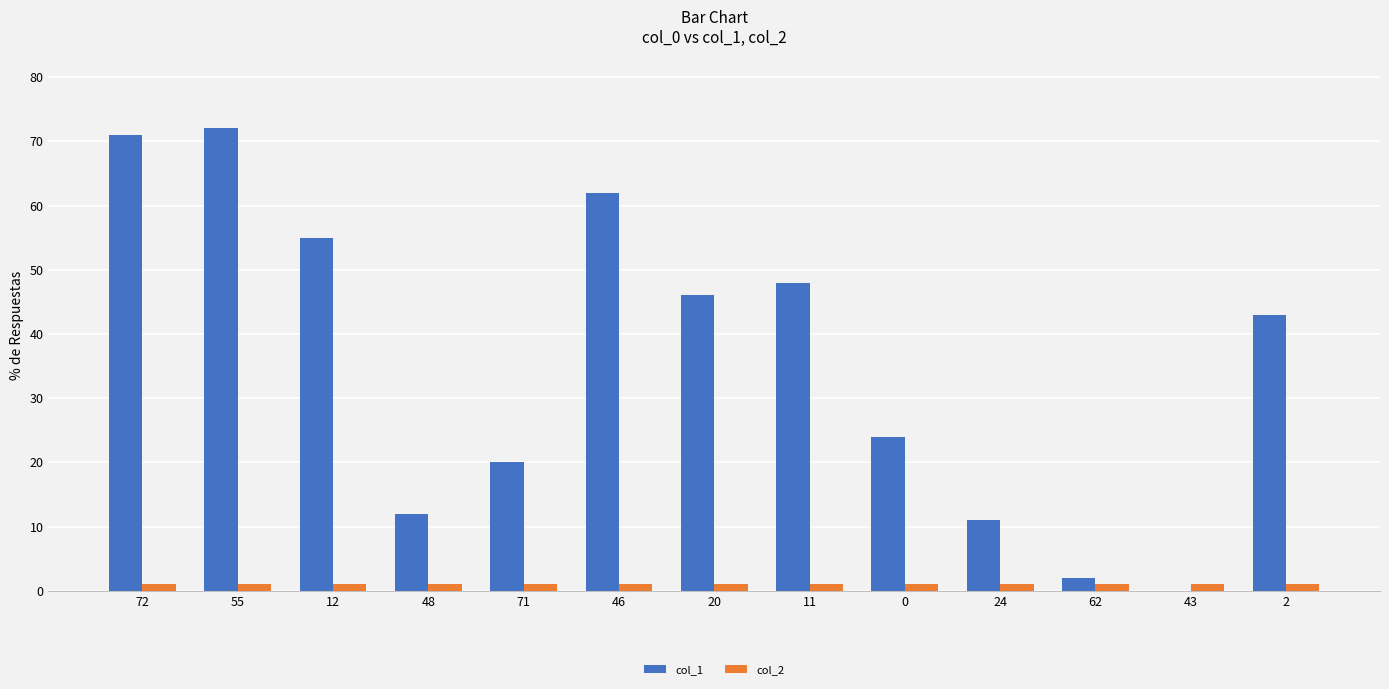

Is the value of col_2 at 24 greater than the value of col_1 at 12?

No